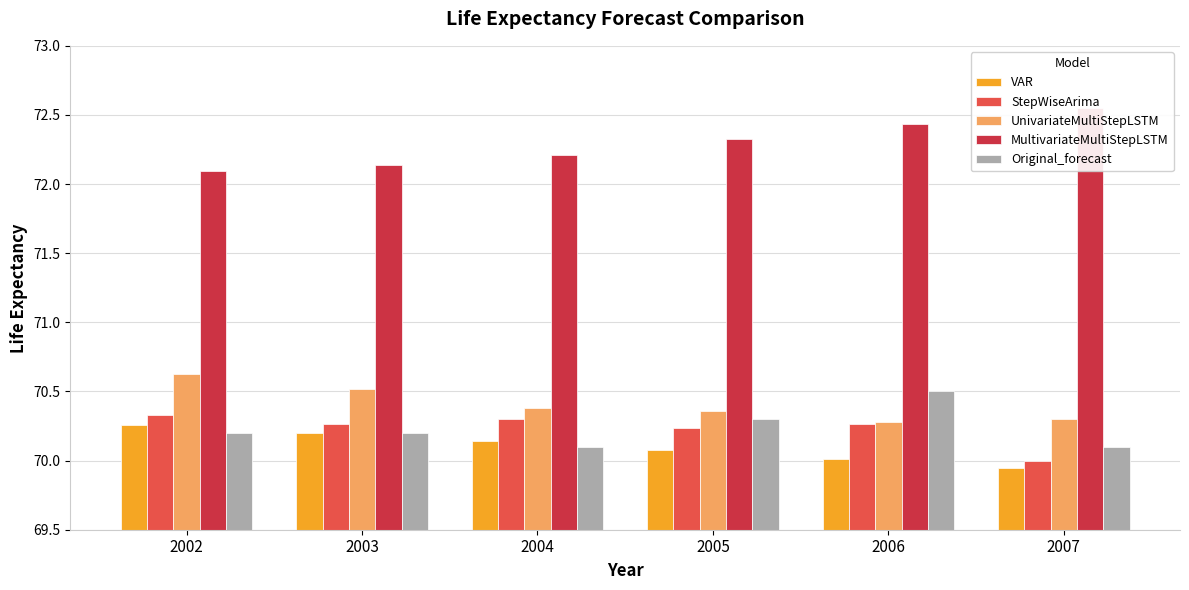

Count the number of data series in this chart.

5